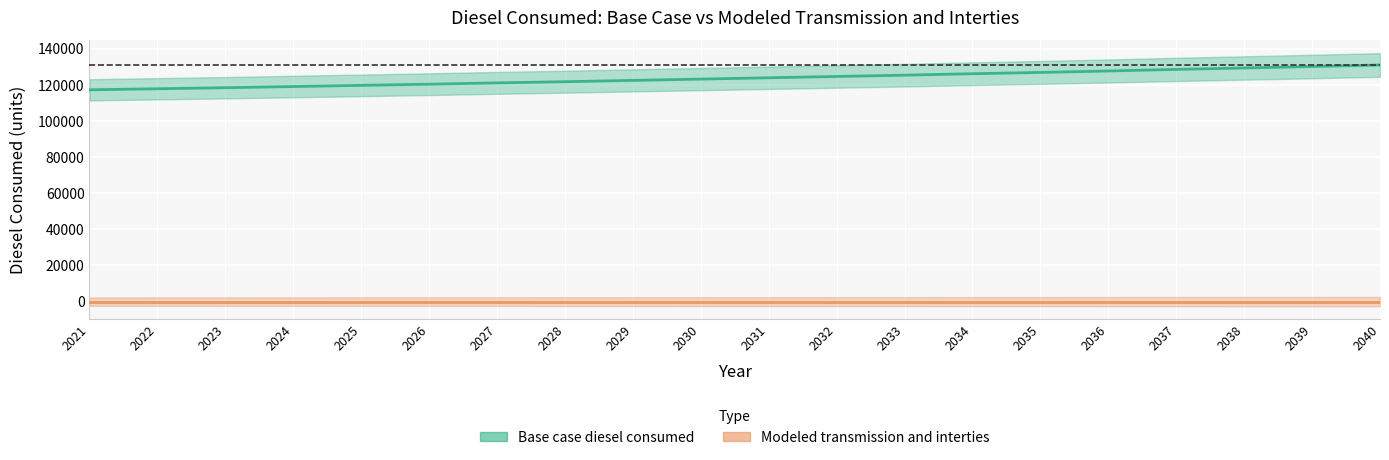

Where is the data nearest to the value 124142?

2031